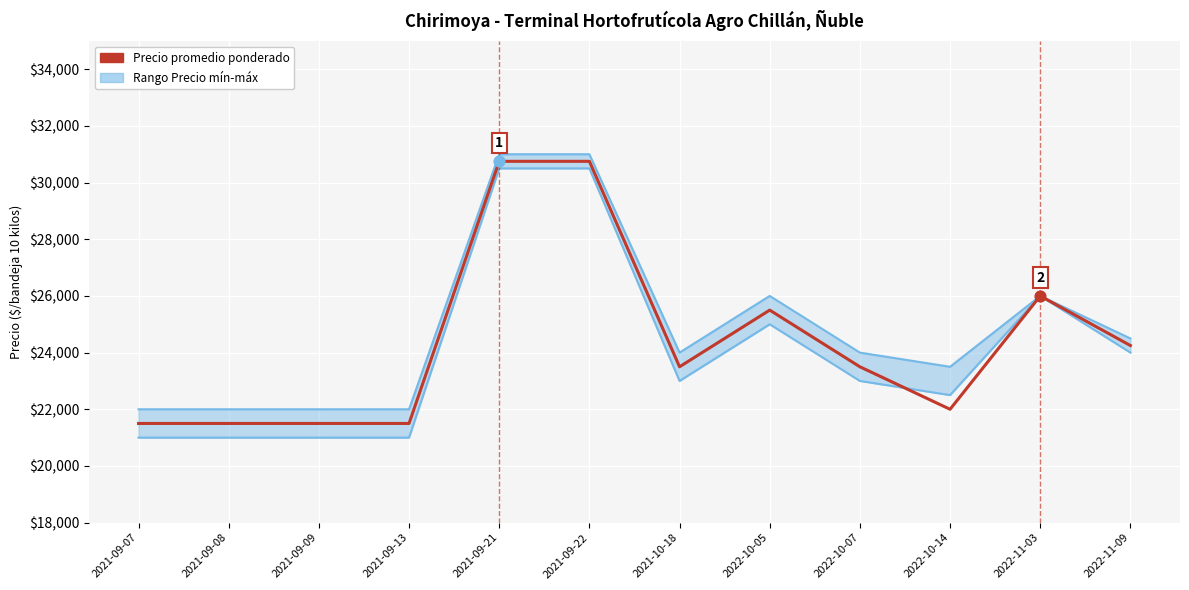

At which category is the sum across all series the highest?

2021-09-21